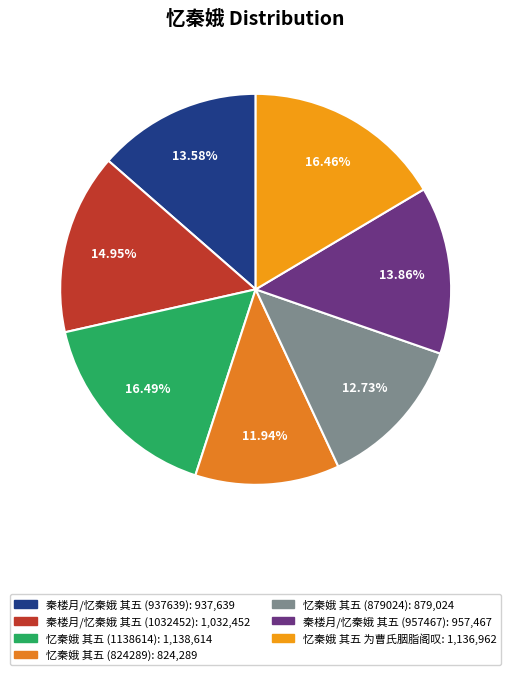

True or false: 秦楼月/忆秦娥 其五 (957467) accounts for 14% of the total.

True